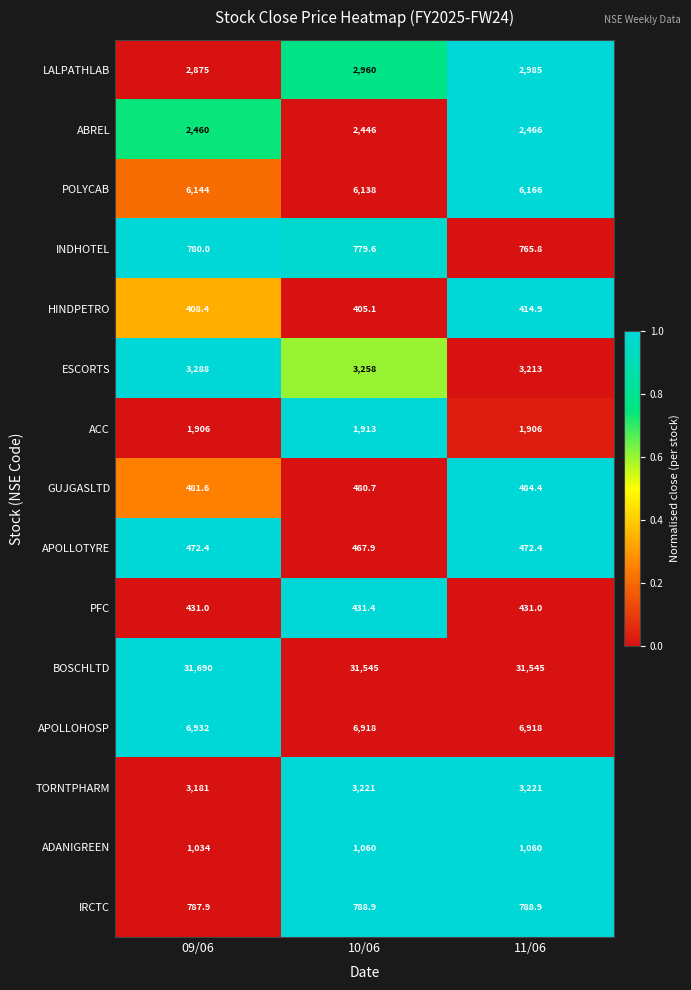

True or false: POLYCAB has a value of 6166.0 at 11/06.

True